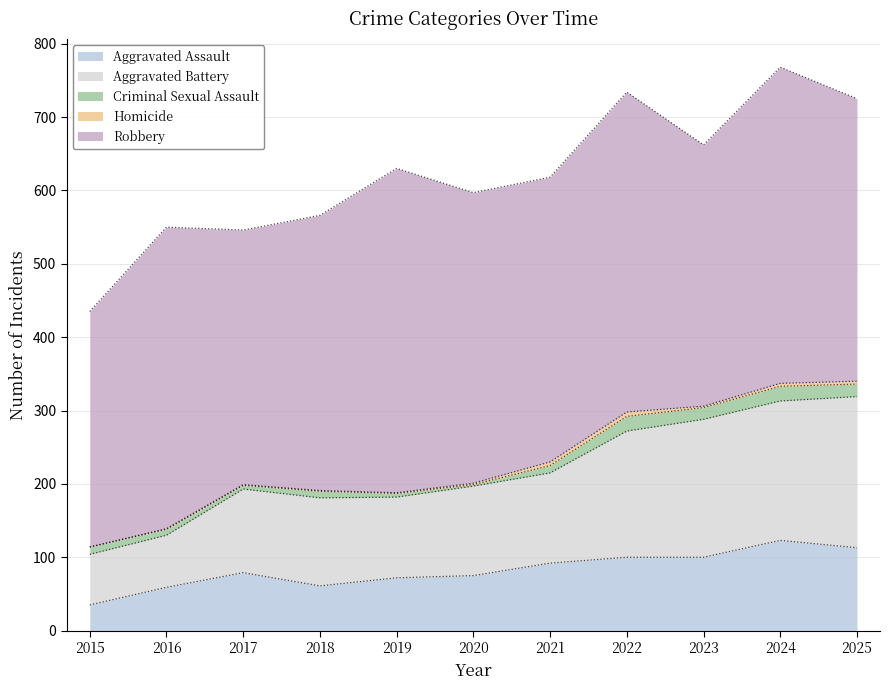

Reading left to right, extract all data points from this chart.

Aggravated Assault: 2015=35	2016=59	2017=79	2018=61	2019=72	2020=75	2021=92	2022=100	2023=100	2024=123	2025=113
Aggravated Battery: 2015=69	2016=71	2017=114	2018=120	2019=110	2020=122	2021=123	2022=172	2023=188	2024=190	2025=206
Criminal Sexual Assault: 2015=10	2016=8	2017=5	2018=9	2019=5	2020=2	2021=10	2022=20	2023=16	2024=20	2025=17
Homicide: 2015=0	2016=1	2017=1	2018=1	2019=1	2020=2	2021=5	2022=6	2023=2	2024=4	2025=4
Robbery: 2015=321	2016=411	2017=347	2018=375	2019=442	2020=396	2021=388	2022=436	2023=356	2024=431	2025=385